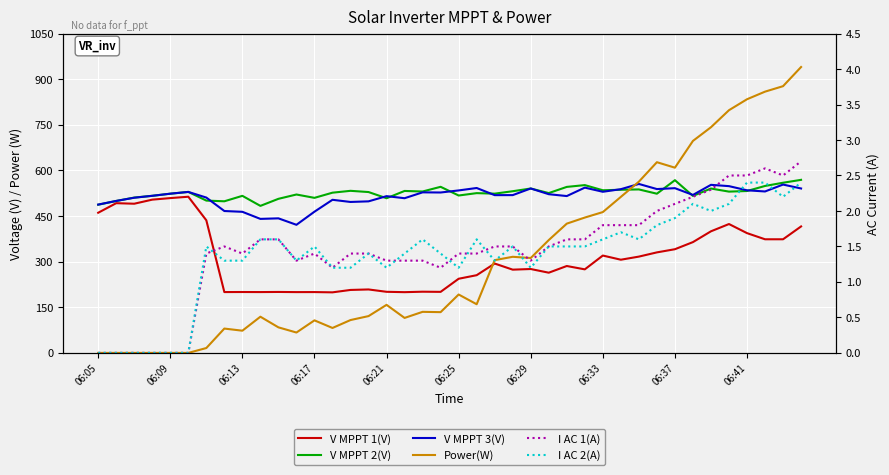

Is the value of Power(W) at 06:37 greater than the value of I AC 2(A) at 06:25?

Yes